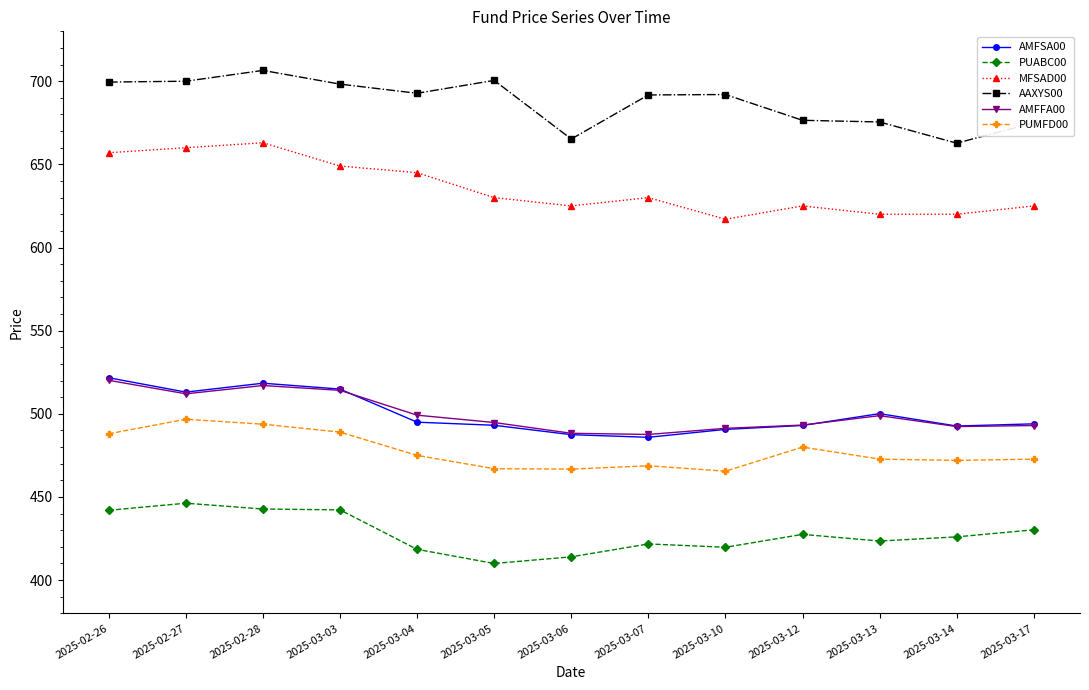

At which category does the chart reach its minimum across all series?

2025-03-05